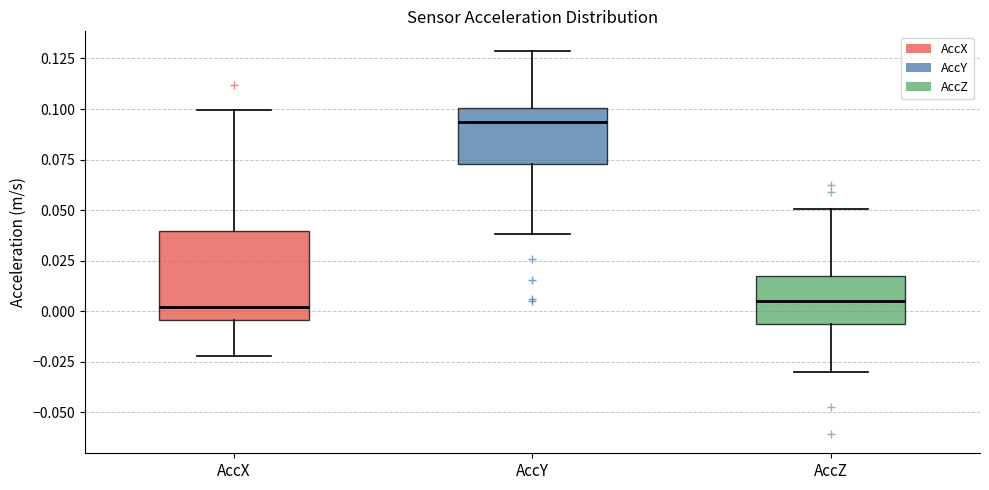

Where is the upper edge of the box for AccZ on the y-axis? The values are not printed on the chart, so give them approximately, as read against the axis.

0.015